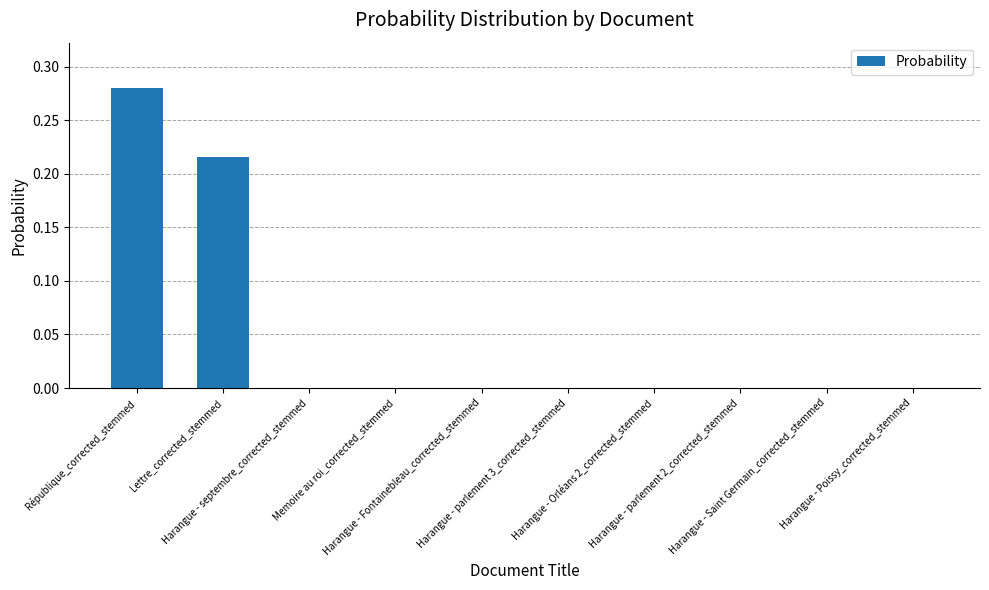

Reading left to right, list all the values displayed in this chart.

0.3	0.2	0.0	0.0	0.0	0.0	0.0	0.0	0.0	0.0